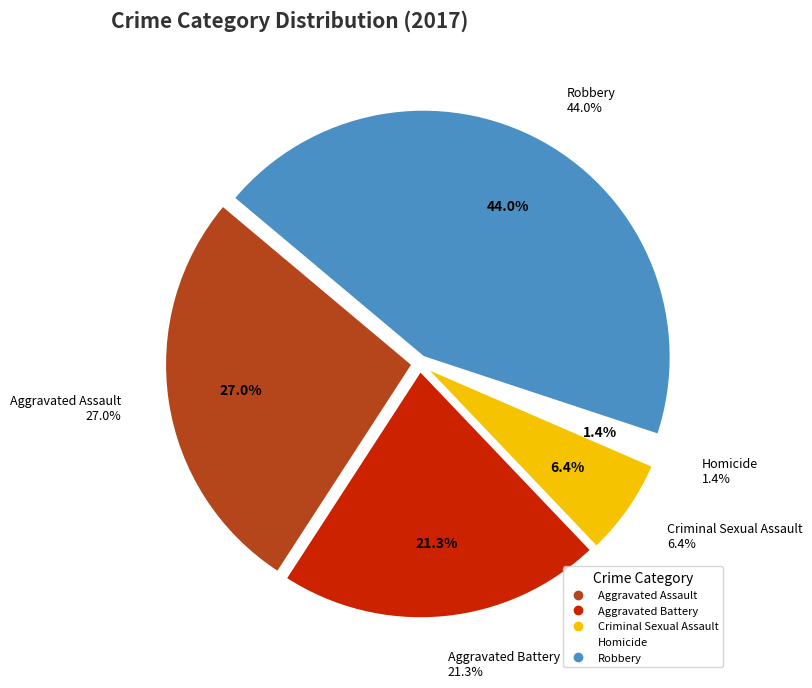

How many slices are in this pie chart?

5